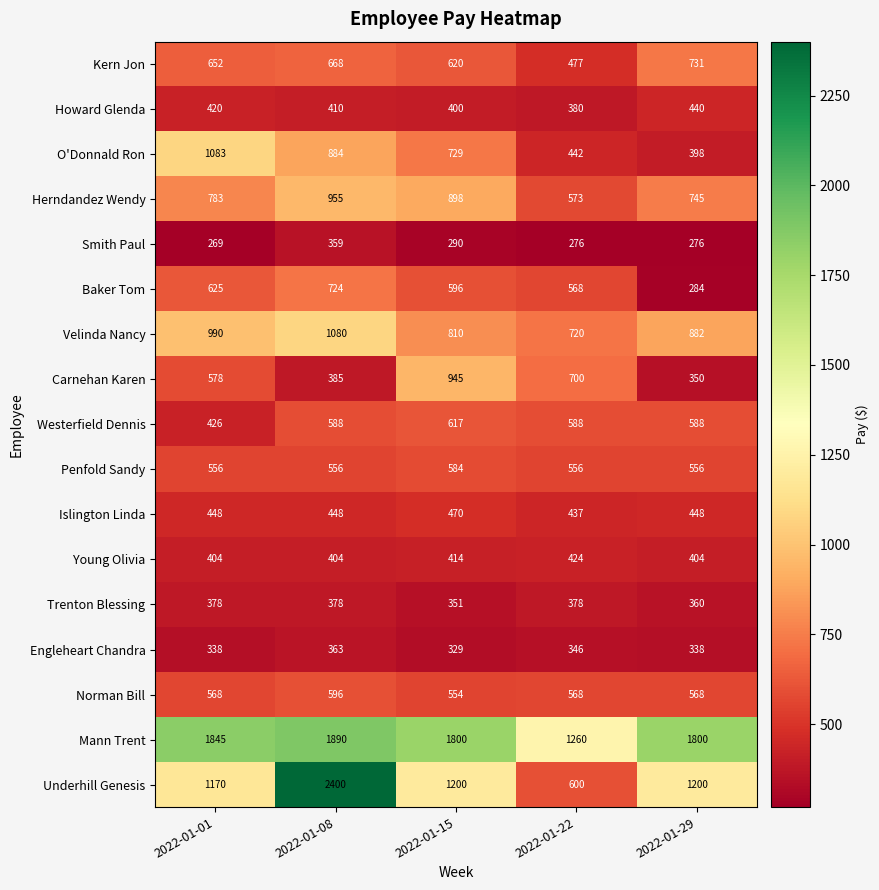

Where does the O'Donnald Ron series first go above 729?

2022-01-01